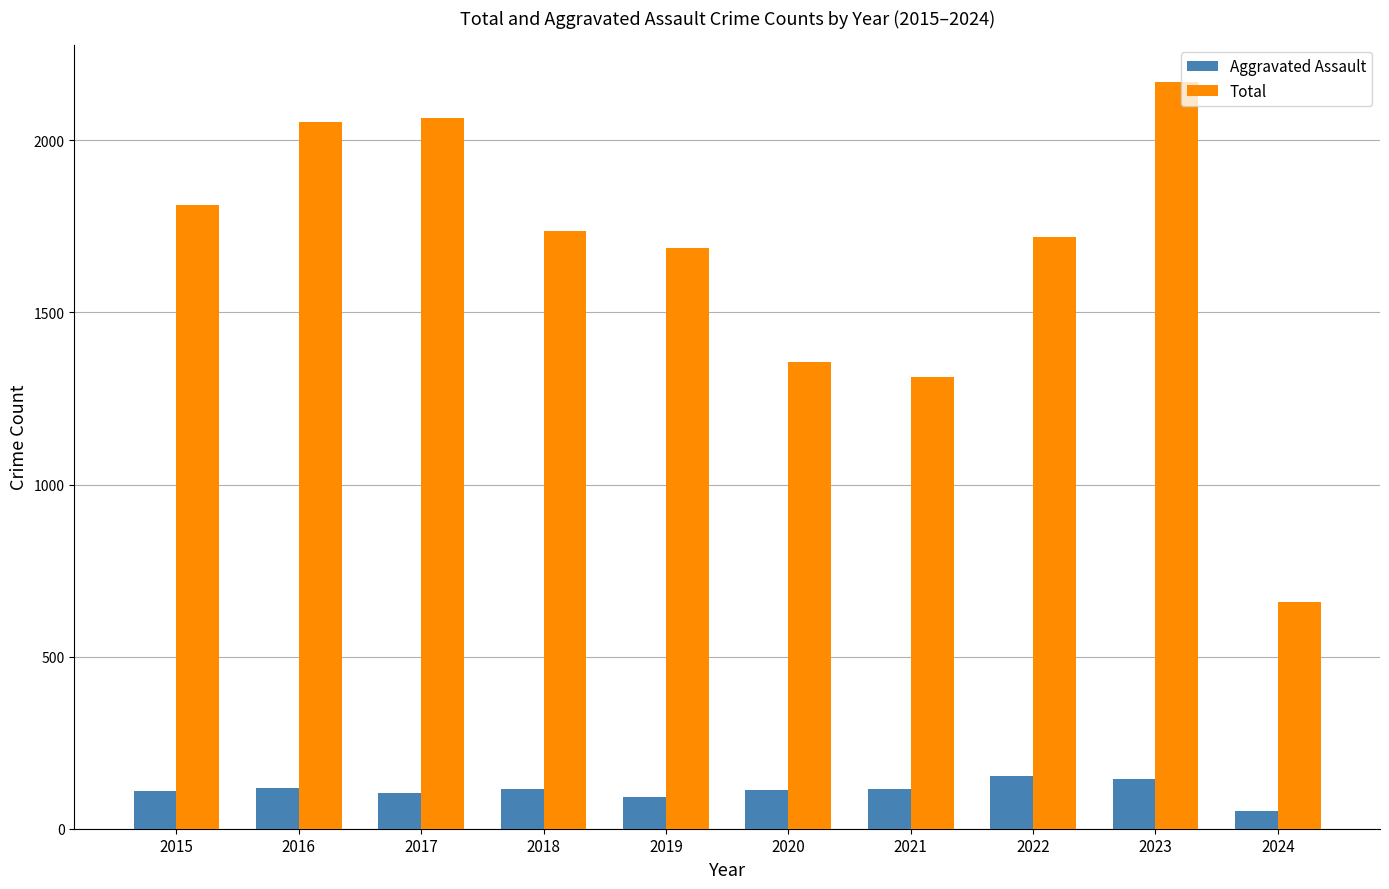

What value does the Total series have at 2017?

2066